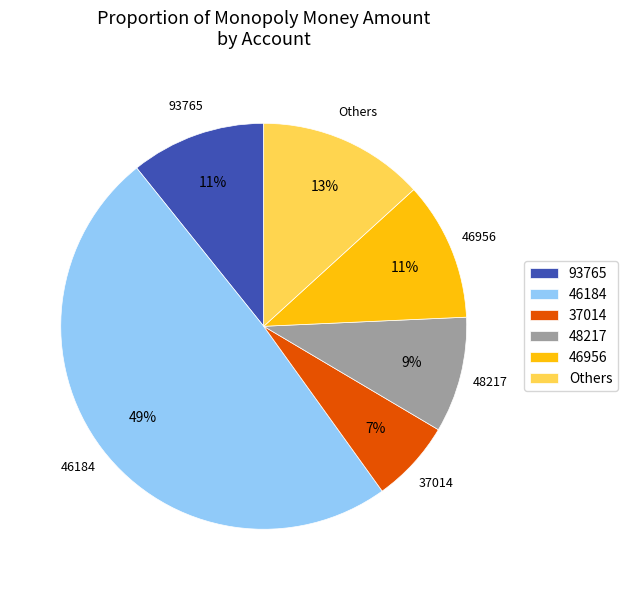

Is it true that 93765 is 11% of the pie?

True